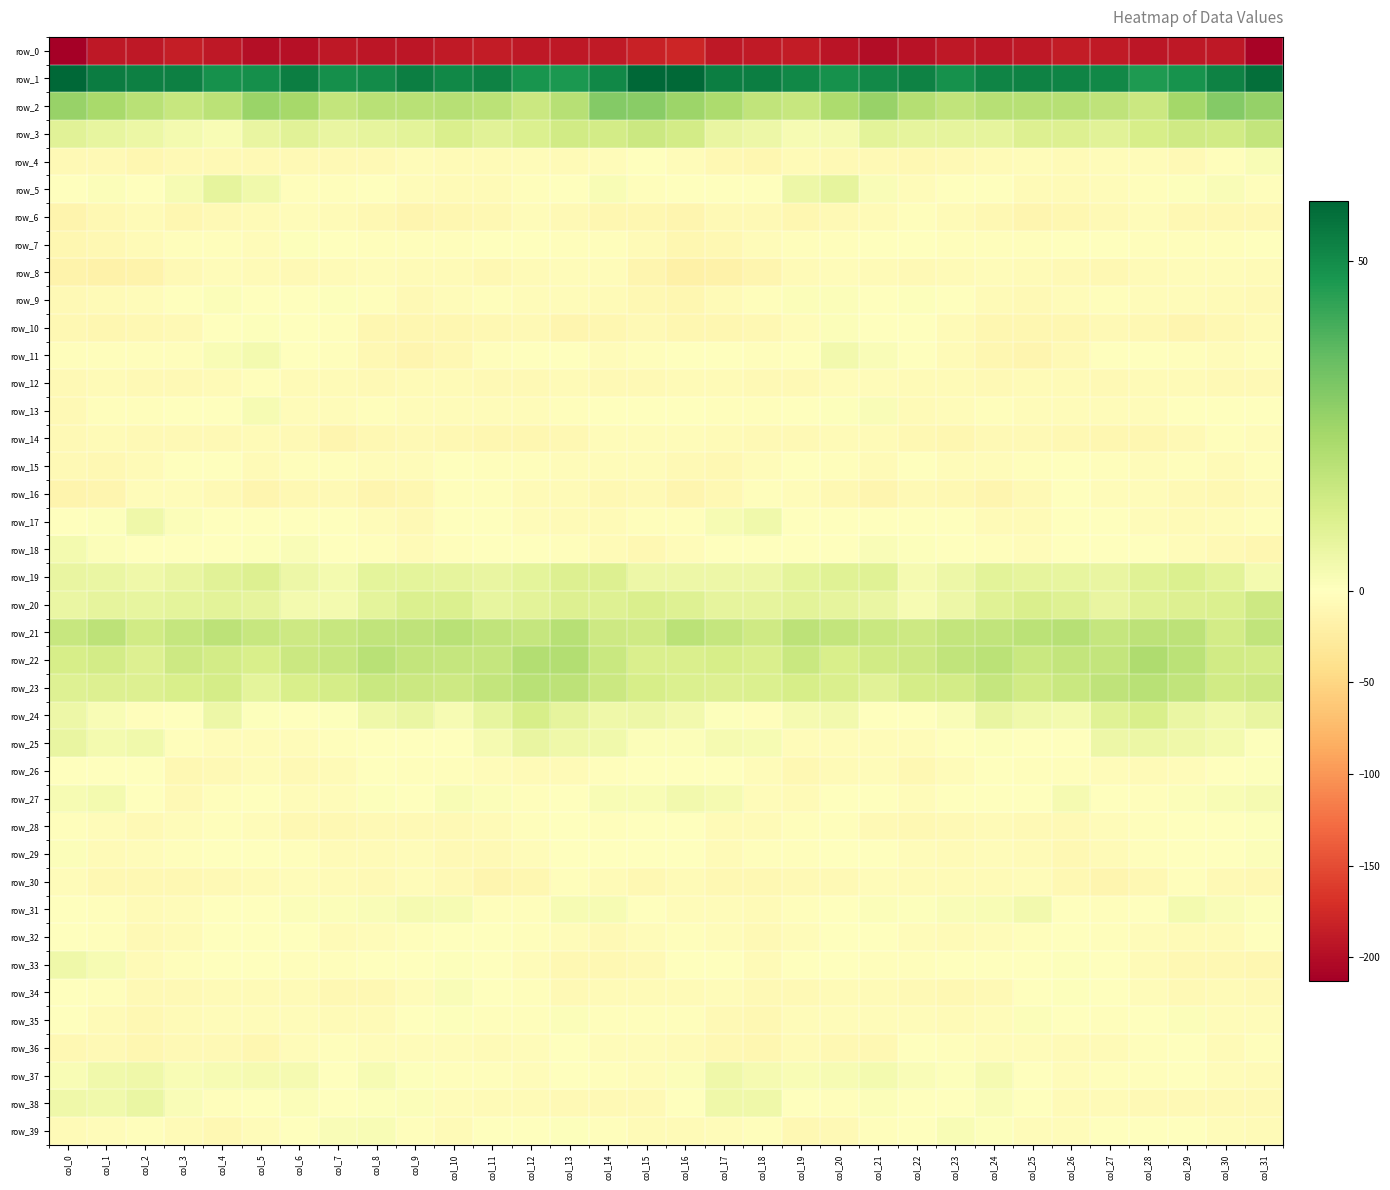

What is the total value across all series at col_15?

-154.5